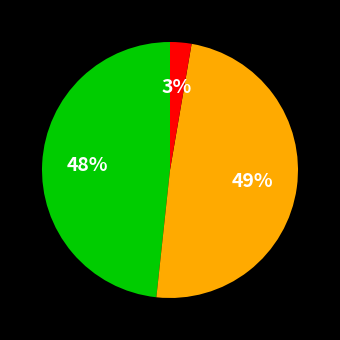

Is there a majority slice in this chart?

No